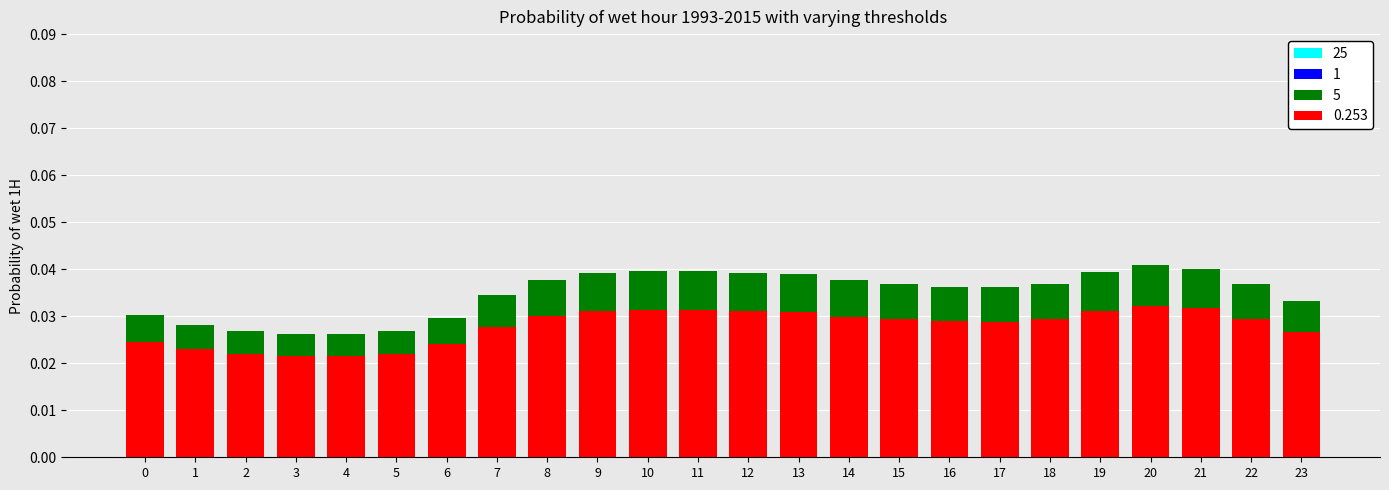

The value of 5 at 2 is 0.0. True or false?

True